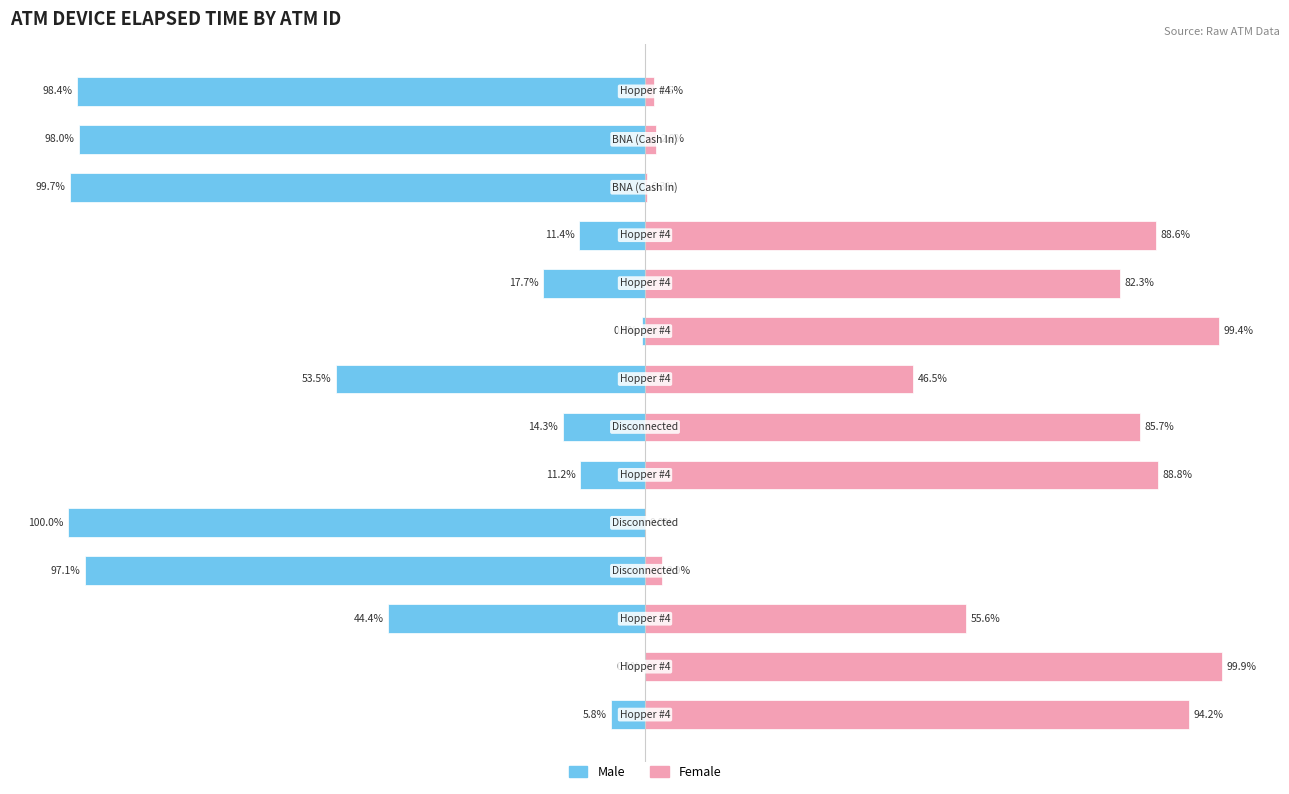

What is the maximum value for Male?

-0.1